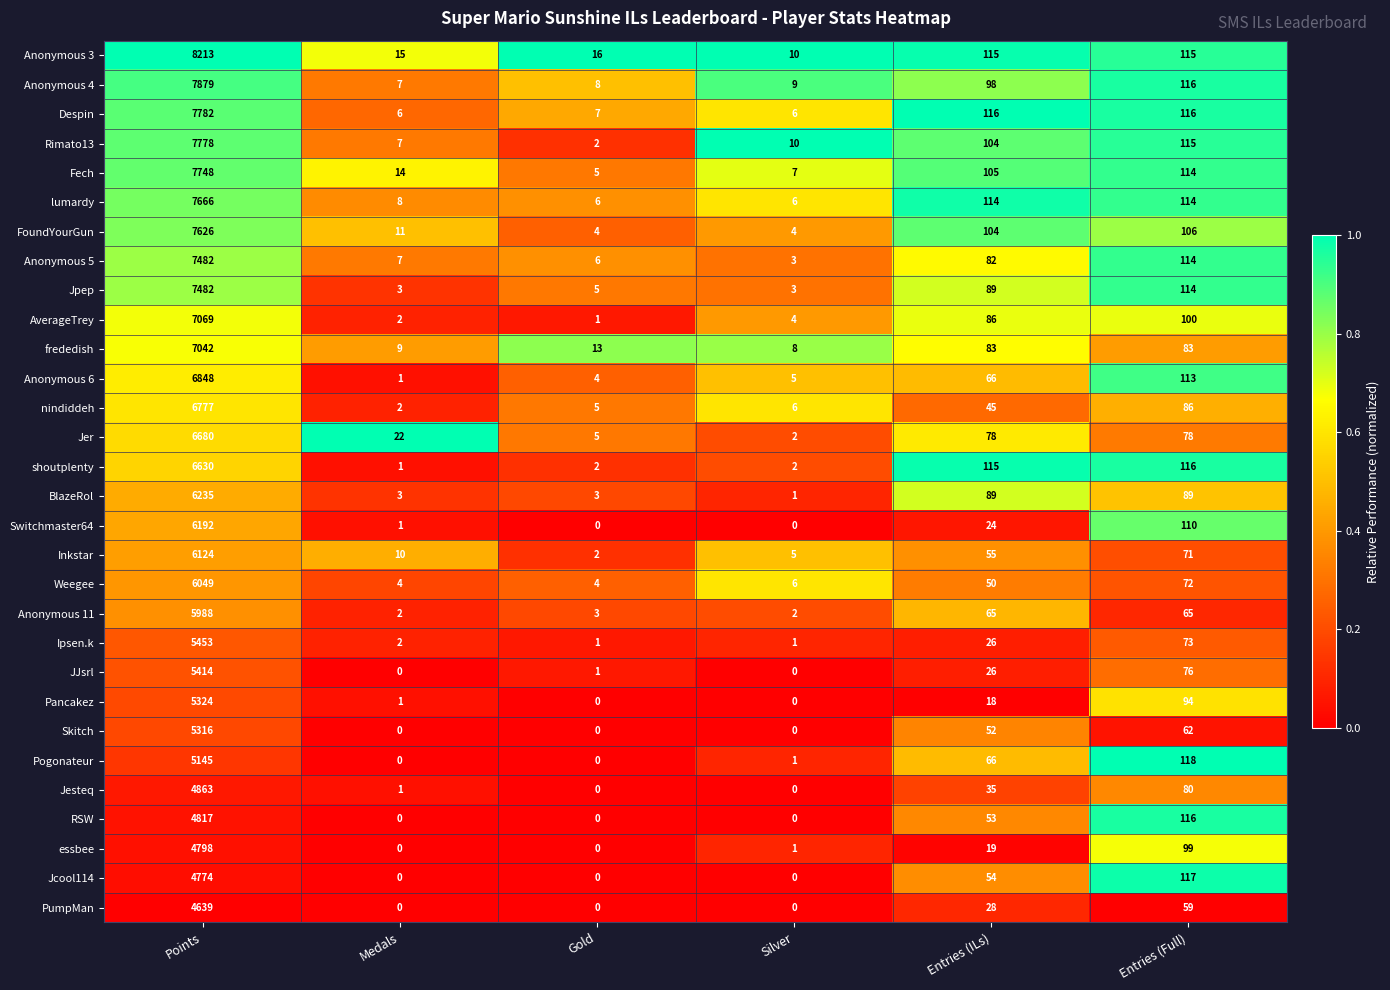

What is the sum of all Ipsen.k values?

5556